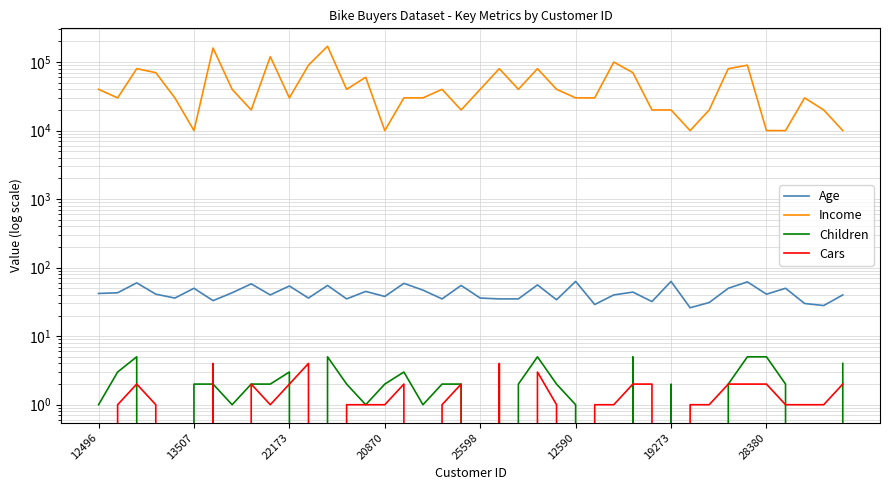

How many positive values does the Children series have?

28